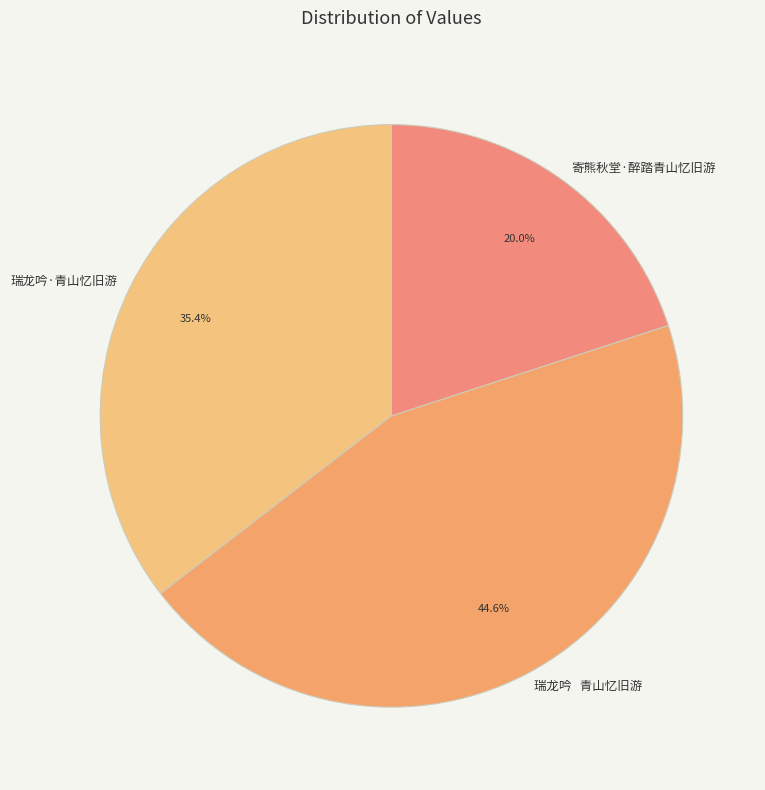

The 寄熊秋堂·醉踏青山忆旧游 slice represents 25% of the pie. True or false?

False